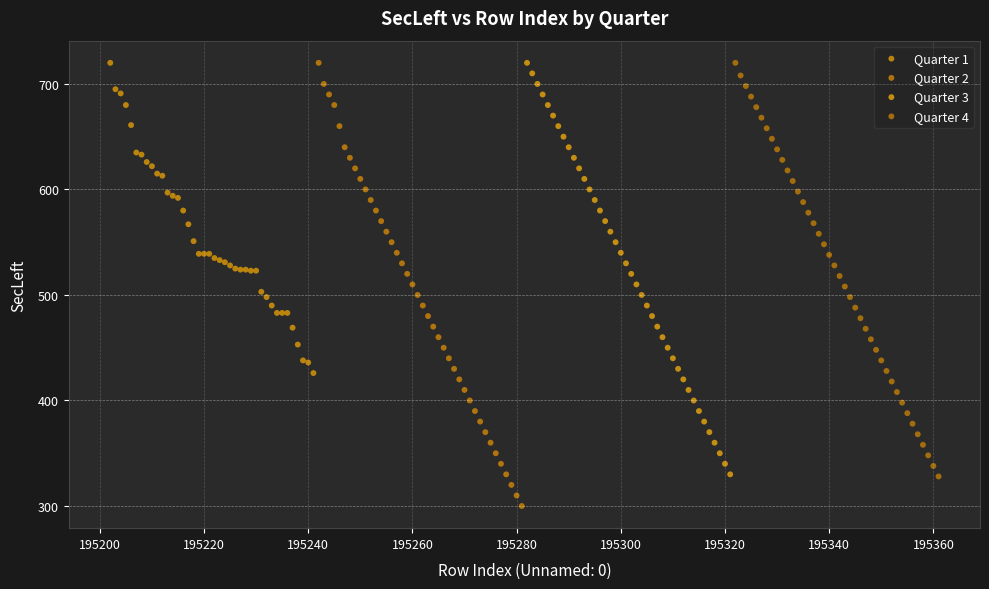

Which series reaches the minimum Y coordinate?

Quarter 2